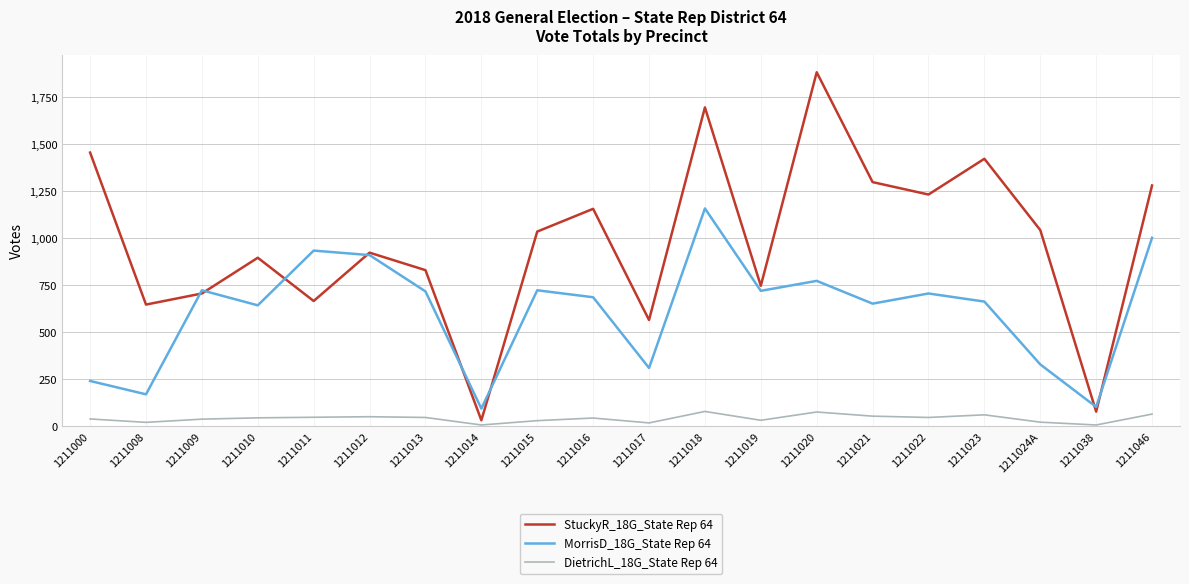

True or false: DietrichL_18G_State Rep 64 and MorrisD_18G_State Rep 64 cross at least once.

False